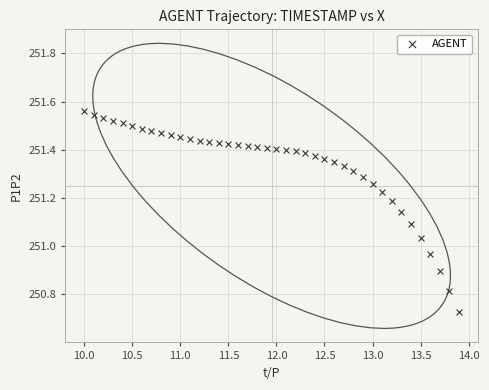

What is the range of Y values (max minus min)?

0.8